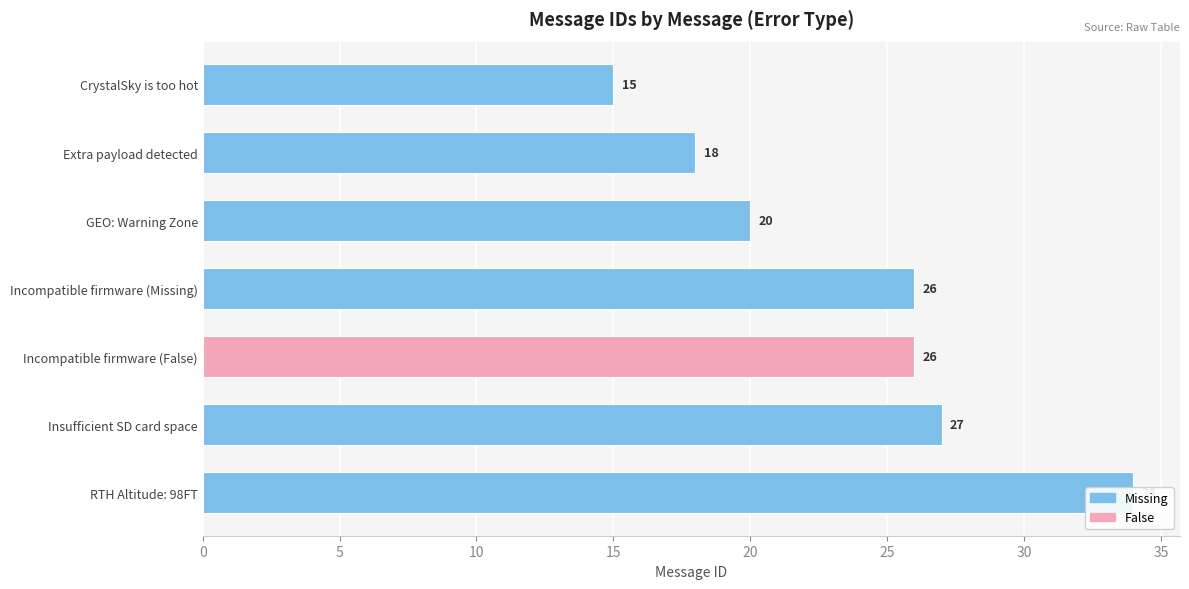

True or false: the data shows 13 at GEO: Warning Zone.

False